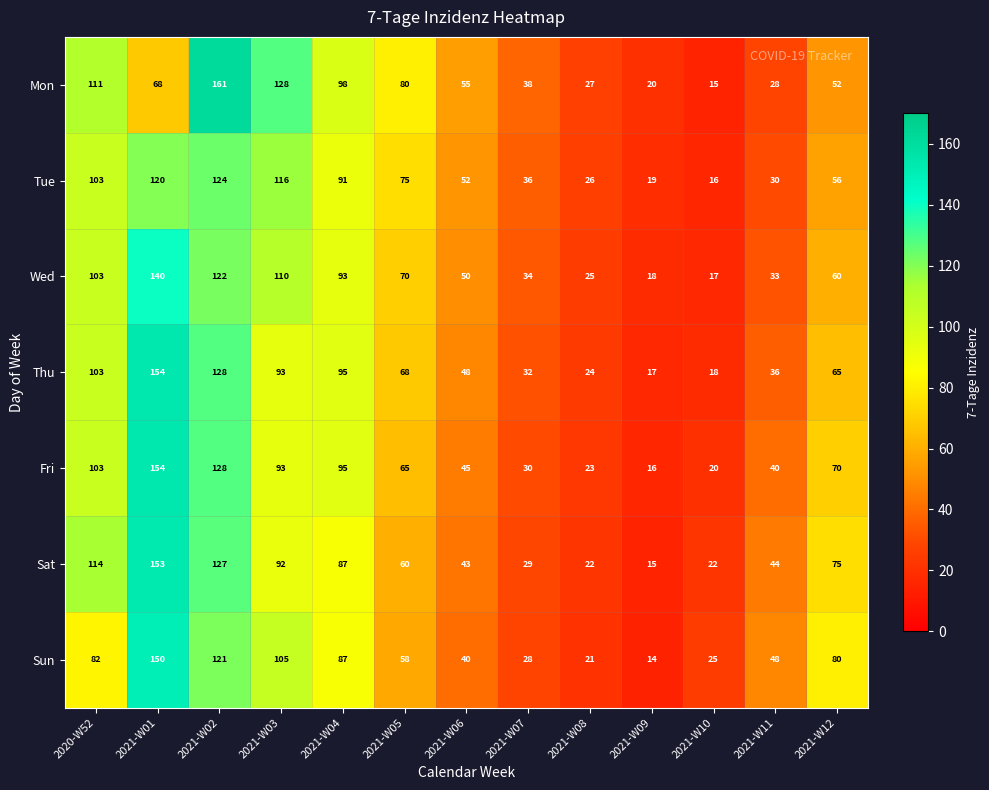

True or false: Sat has a value of 64 at 2021-W11.

False